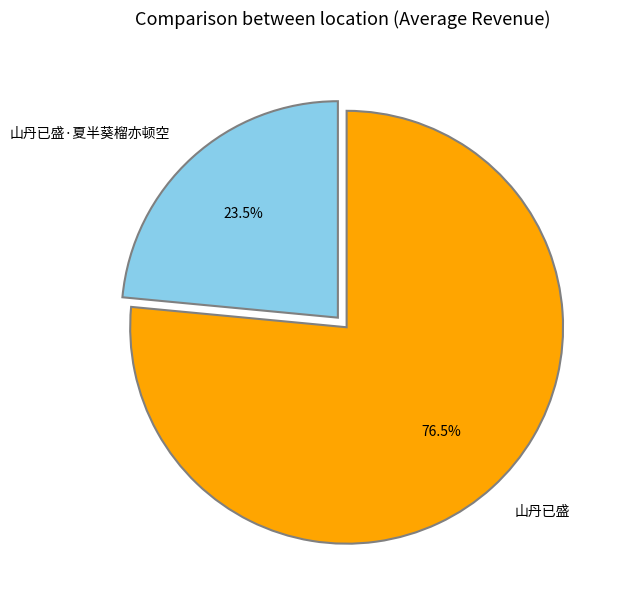

Between 山丹已盛·夏半葵榴亦顿空 and 山丹已盛, which is larger?

山丹已盛